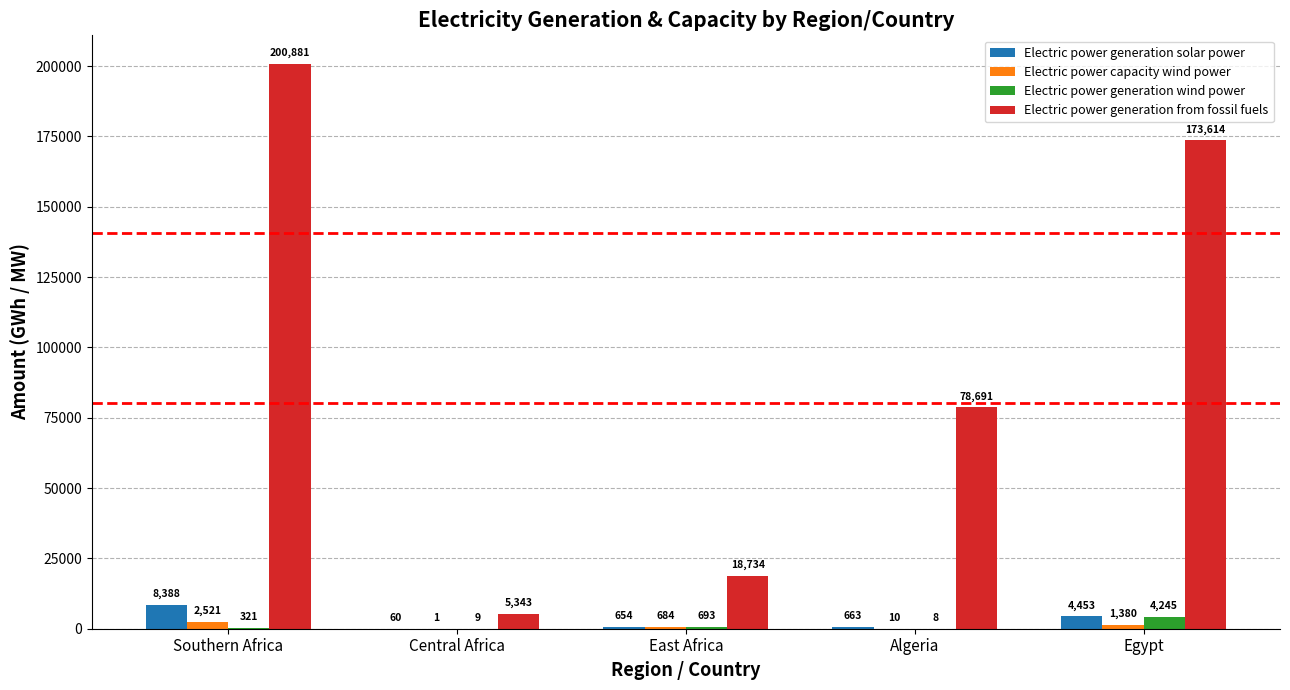

Where does the Electric power generation from fossil fuels series first go above 78691?

Southern Africa